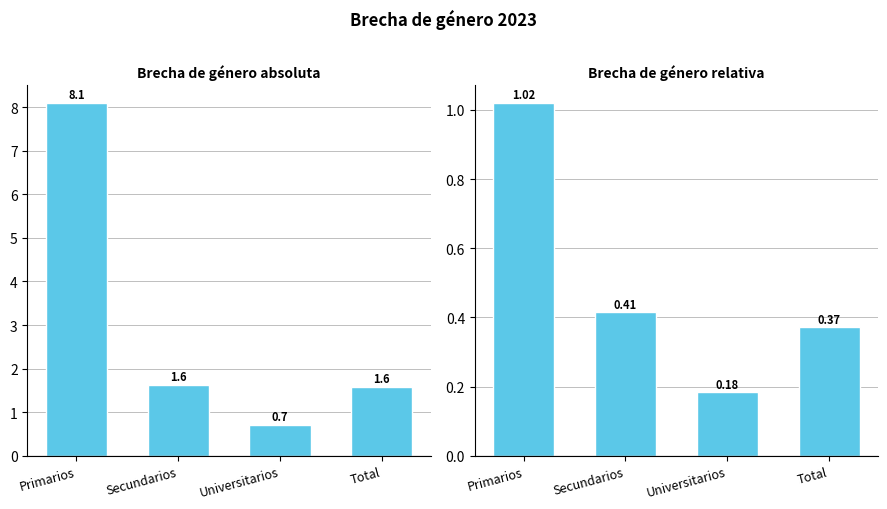

What is the difference between the Brecha de género absoluta values at Total and Primarios?

6.5